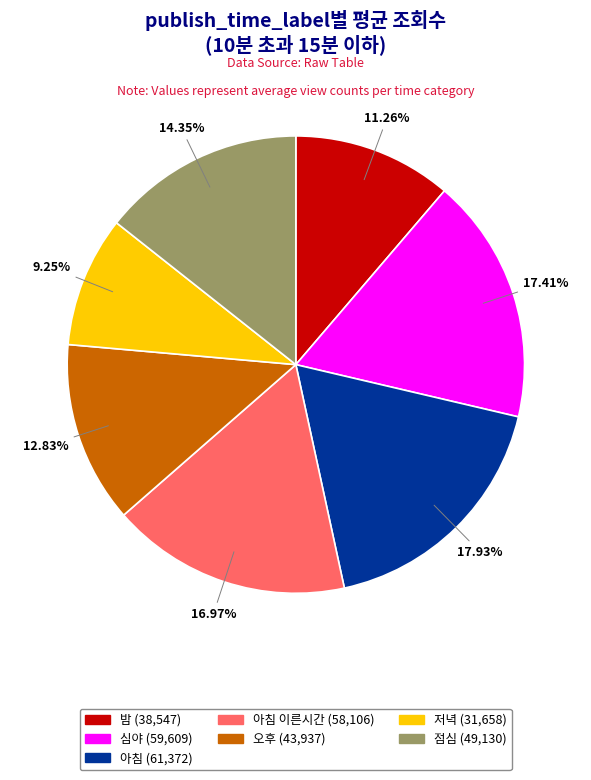

Does any single category account for the majority?

No